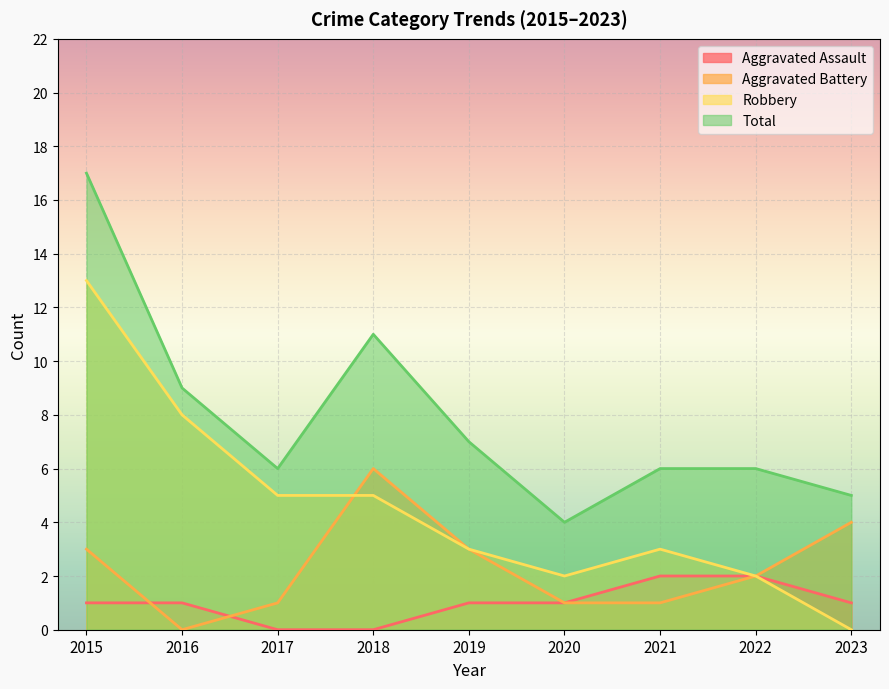

Read the Aggravated Battery value at 2017.

1